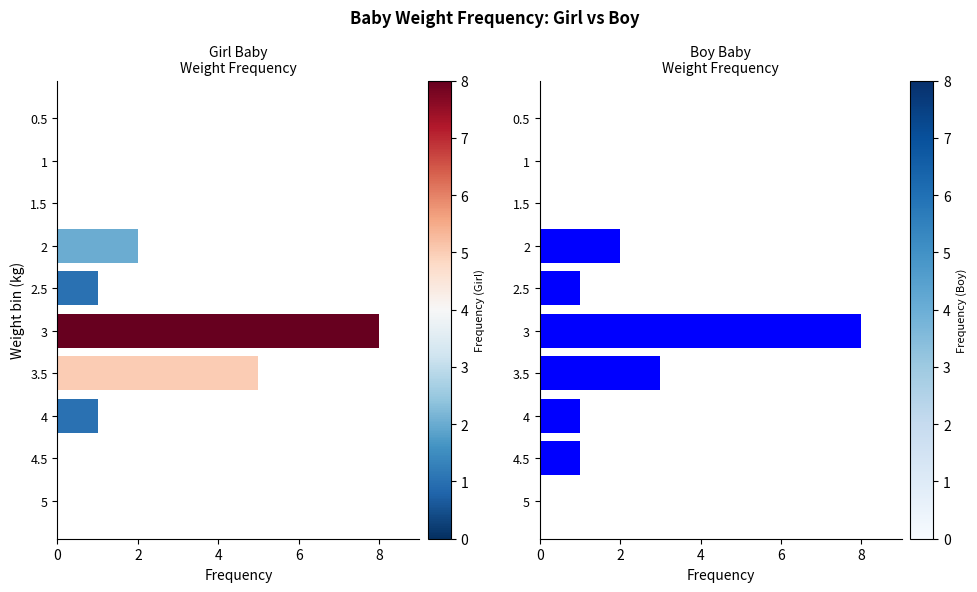

What is the difference between the maximum and minimum values in the Girl Baby weight in kg series?

8